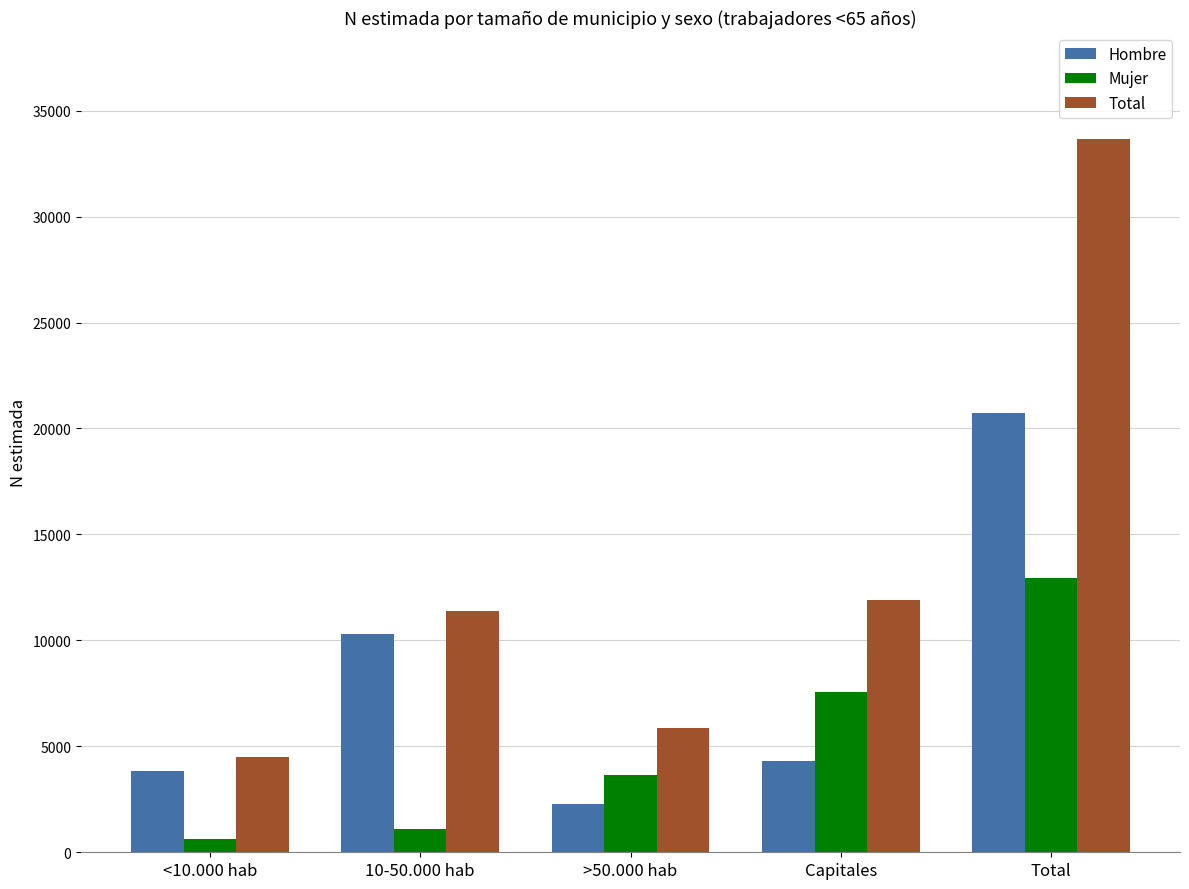

The value of Mujer at Capitales is 11907. True or false?

False